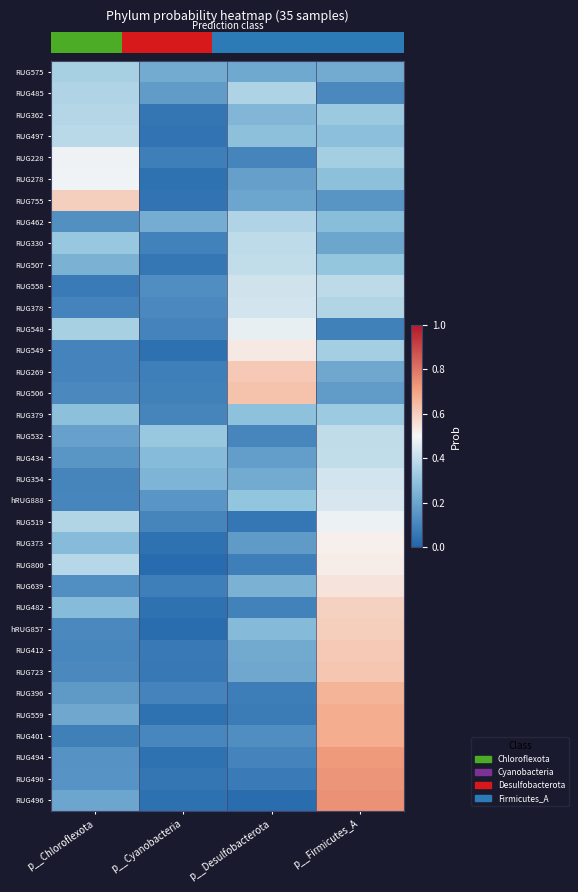

Reading left to right, extract all data points from this chart.

row_0: p__Chloroflexota=0.3	p__Cyanobacteria=0.2	p__Desulfobacterota=0.2	p__Firmicutes_A=0.2
row_1: p__Chloroflexota=0.4	p__Cyanobacteria=0.2	p__Desulfobacterota=0.4	p__Firmicutes_A=0.1
row_2: p__Chloroflexota=0.4	p__Cyanobacteria=0.1	p__Desulfobacterota=0.3	p__Firmicutes_A=0.3
row_3: p__Chloroflexota=0.4	p__Cyanobacteria=0.1	p__Desulfobacterota=0.3	p__Firmicutes_A=0.3
row_4: p__Chloroflexota=0.5	p__Cyanobacteria=0.1	p__Desulfobacterota=0.1	p__Firmicutes_A=0.3
row_5: p__Chloroflexota=0.5	p__Cyanobacteria=0.0	p__Desulfobacterota=0.2	p__Firmicutes_A=0.3
row_6: p__Chloroflexota=0.6	p__Cyanobacteria=0.0	p__Desulfobacterota=0.2	p__Firmicutes_A=0.2
row_7: p__Chloroflexota=0.1	p__Cyanobacteria=0.2	p__Desulfobacterota=0.4	p__Firmicutes_A=0.3
row_8: p__Chloroflexota=0.3	p__Cyanobacteria=0.1	p__Desulfobacterota=0.4	p__Firmicutes_A=0.2
row_9: p__Chloroflexota=0.2	p__Cyanobacteria=0.1	p__Desulfobacterota=0.4	p__Firmicutes_A=0.3
row_10: p__Chloroflexota=0.1	p__Cyanobacteria=0.1	p__Desulfobacterota=0.4	p__Firmicutes_A=0.4
row_11: p__Chloroflexota=0.1	p__Cyanobacteria=0.1	p__Desulfobacterota=0.4	p__Firmicutes_A=0.4
row_12: p__Chloroflexota=0.3	p__Cyanobacteria=0.1	p__Desulfobacterota=0.5	p__Firmicutes_A=0.1
row_13: p__Chloroflexota=0.1	p__Cyanobacteria=0.0	p__Desulfobacterota=0.5	p__Firmicutes_A=0.3
row_14: p__Chloroflexota=0.1	p__Cyanobacteria=0.1	p__Desulfobacterota=0.6	p__Firmicutes_A=0.2
row_15: p__Chloroflexota=0.1	p__Cyanobacteria=0.1	p__Desulfobacterota=0.6	p__Firmicutes_A=0.2
row_16: p__Chloroflexota=0.3	p__Cyanobacteria=0.1	p__Desulfobacterota=0.3	p__Firmicutes_A=0.3
row_17: p__Chloroflexota=0.2	p__Cyanobacteria=0.3	p__Desulfobacterota=0.1	p__Firmicutes_A=0.4
row_18: p__Chloroflexota=0.2	p__Cyanobacteria=0.3	p__Desulfobacterota=0.2	p__Firmicutes_A=0.4
row_19: p__Chloroflexota=0.1	p__Cyanobacteria=0.2	p__Desulfobacterota=0.2	p__Firmicutes_A=0.4
row_20: p__Chloroflexota=0.1	p__Cyanobacteria=0.2	p__Desulfobacterota=0.3	p__Firmicutes_A=0.4
row_21: p__Chloroflexota=0.4	p__Cyanobacteria=0.1	p__Desulfobacterota=0.1	p__Firmicutes_A=0.5
row_22: p__Chloroflexota=0.3	p__Cyanobacteria=0.0	p__Desulfobacterota=0.2	p__Firmicutes_A=0.5
row_23: p__Chloroflexota=0.4	p__Cyanobacteria=0.0	p__Desulfobacterota=0.1	p__Firmicutes_A=0.5
row_24: p__Chloroflexota=0.1	p__Cyanobacteria=0.1	p__Desulfobacterota=0.2	p__Firmicutes_A=0.5
row_25: p__Chloroflexota=0.3	p__Cyanobacteria=0.0	p__Desulfobacterota=0.1	p__Firmicutes_A=0.6
row_26: p__Chloroflexota=0.1	p__Cyanobacteria=0.0	p__Desulfobacterota=0.3	p__Firmicutes_A=0.6
row_27: p__Chloroflexota=0.1	p__Cyanobacteria=0.1	p__Desulfobacterota=0.2	p__Firmicutes_A=0.6
row_28: p__Chloroflexota=0.1	p__Cyanobacteria=0.1	p__Desulfobacterota=0.2	p__Firmicutes_A=0.6
row_29: p__Chloroflexota=0.2	p__Cyanobacteria=0.1	p__Desulfobacterota=0.1	p__Firmicutes_A=0.7
row_30: p__Chloroflexota=0.2	p__Cyanobacteria=0.0	p__Desulfobacterota=0.1	p__Firmicutes_A=0.7
row_31: p__Chloroflexota=0.1	p__Cyanobacteria=0.1	p__Desulfobacterota=0.1	p__Firmicutes_A=0.7
row_32: p__Chloroflexota=0.1	p__Cyanobacteria=0.0	p__Desulfobacterota=0.1	p__Firmicutes_A=0.7
row_33: p__Chloroflexota=0.1	p__Cyanobacteria=0.1	p__Desulfobacterota=0.1	p__Firmicutes_A=0.7
row_34: p__Chloroflexota=0.2	p__Cyanobacteria=0.0	p__Desulfobacterota=0.0	p__Firmicutes_A=0.7